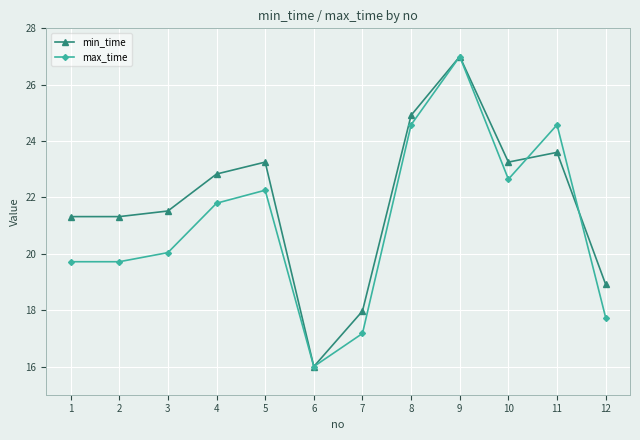

Where is the first local maximum for max_time?

5